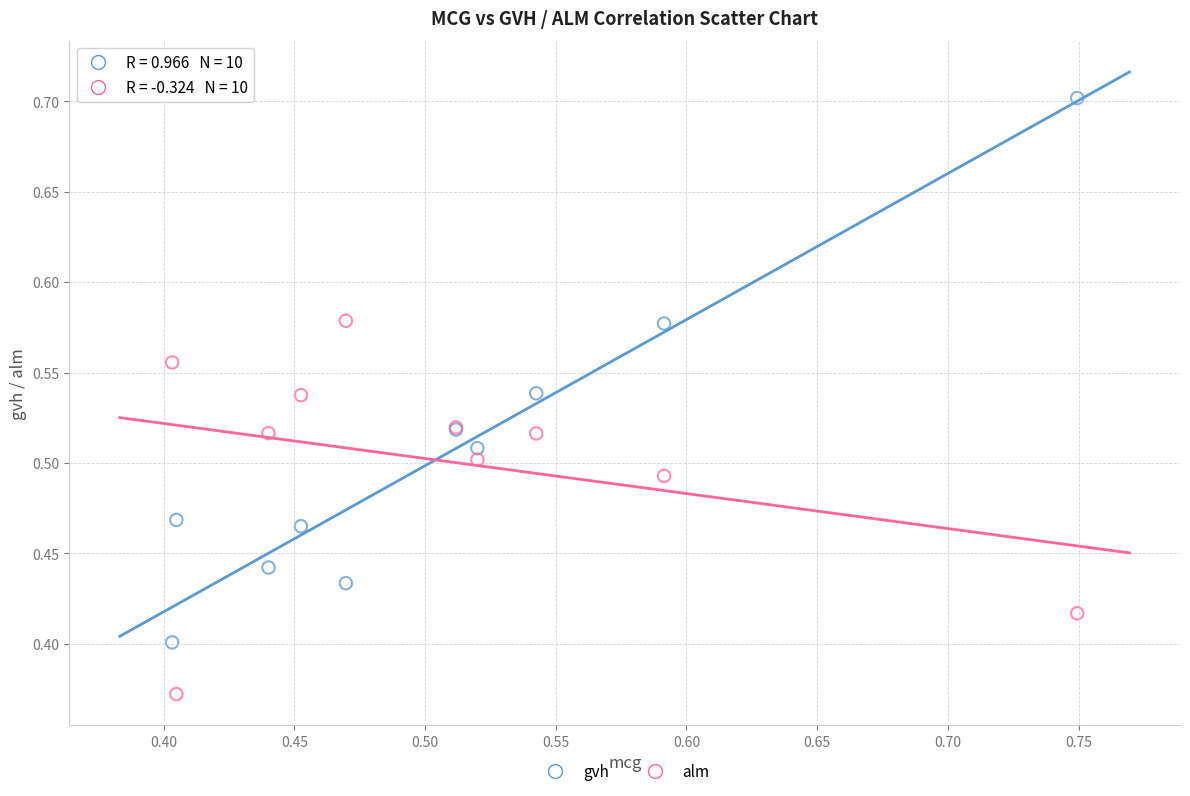

Which series contains the lowest Y value?

alm